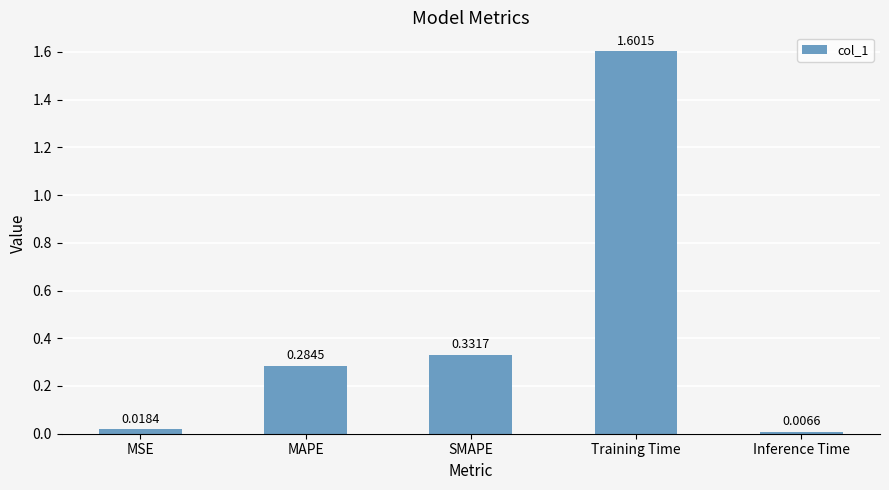

Which label corresponds to the smallest value in the chart?

Inference Time